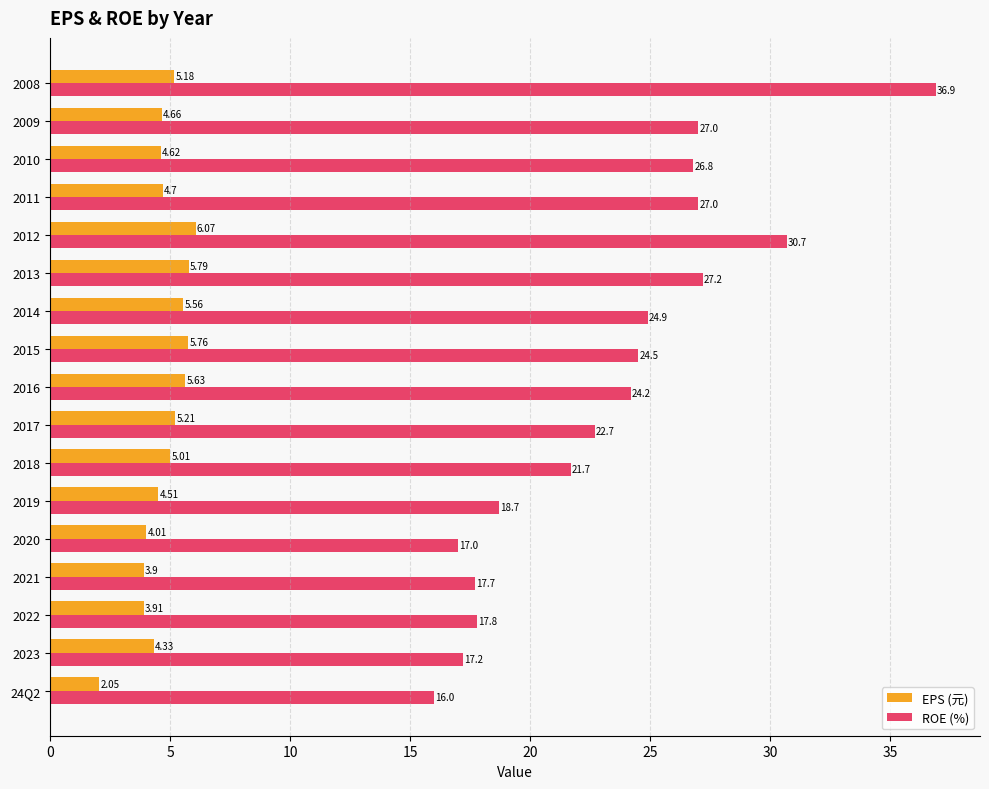

Which series has the largest range (max minus min)?

ROE (%)